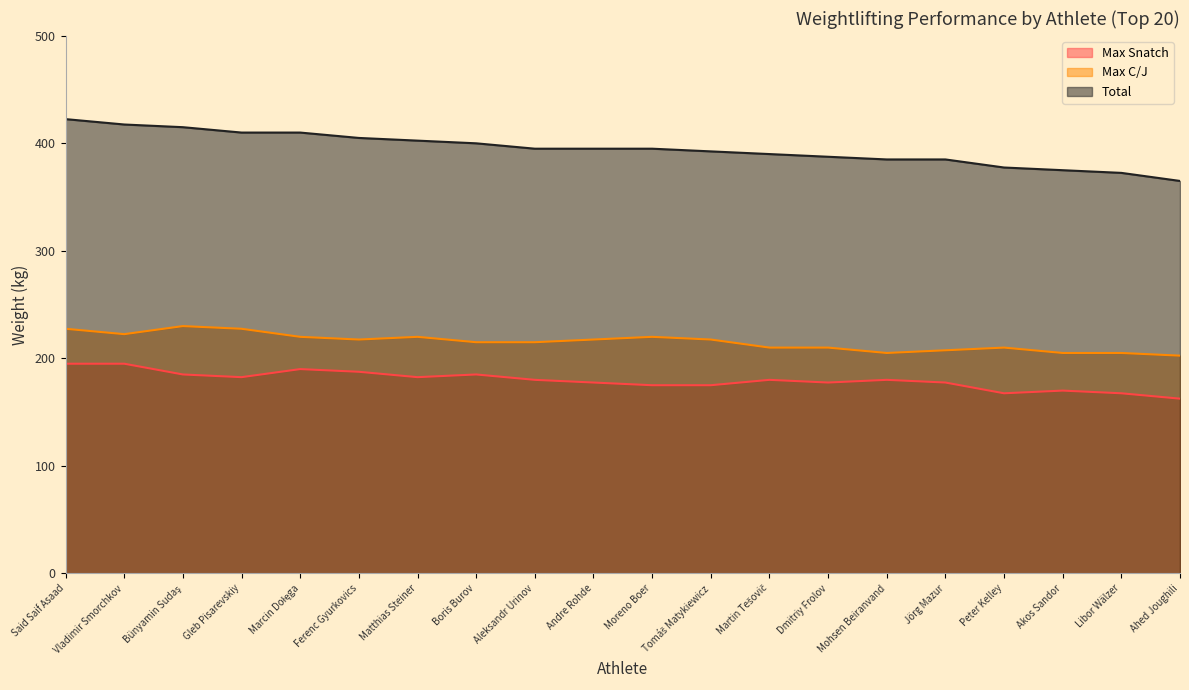

How many values in the Max C/J series exceed 217?

10